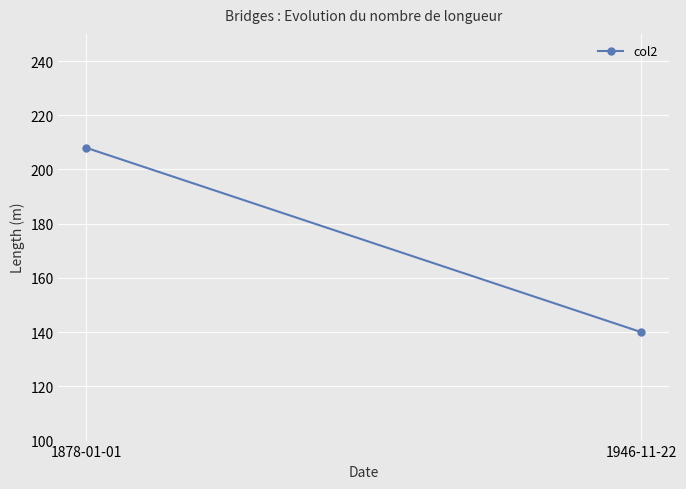

What is the approximate value at 1878-01-01, to the nearest 10?

210